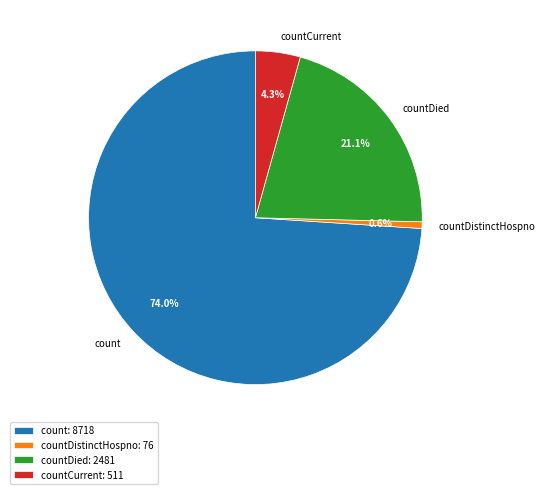

To the nearest percent, what portion does count represent?

74%